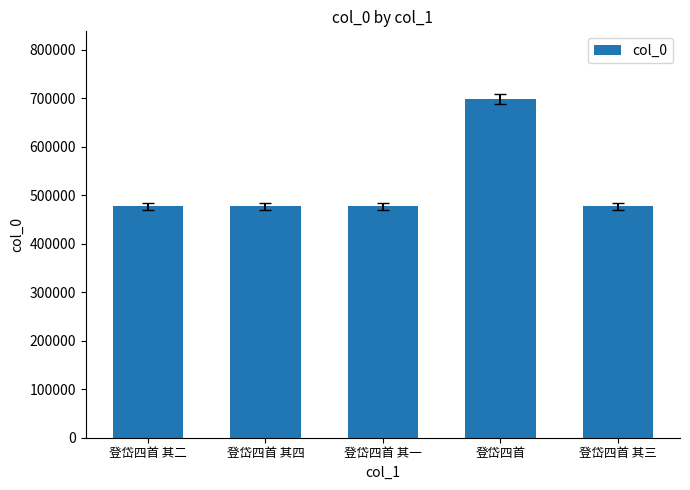

What is the ratio of the value at 登岱四首 其二 to the value at 登岱四首 其四?

1.0